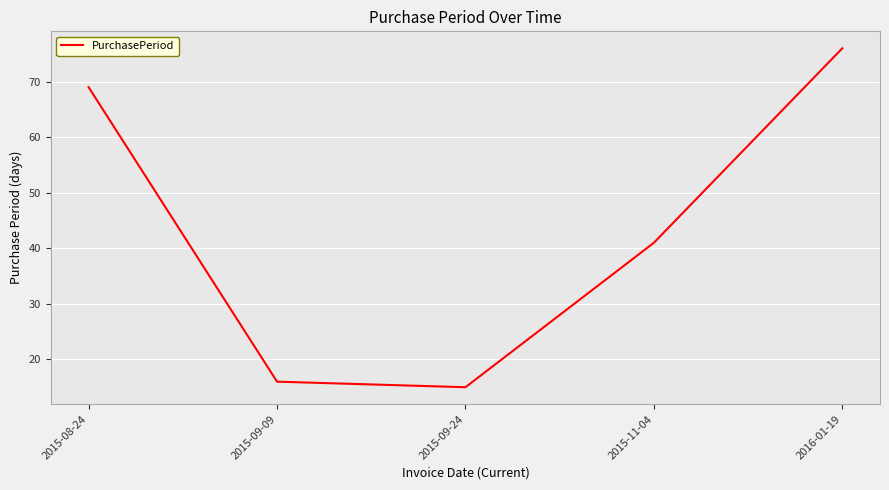

Does the chart have visible grid lines?

Yes